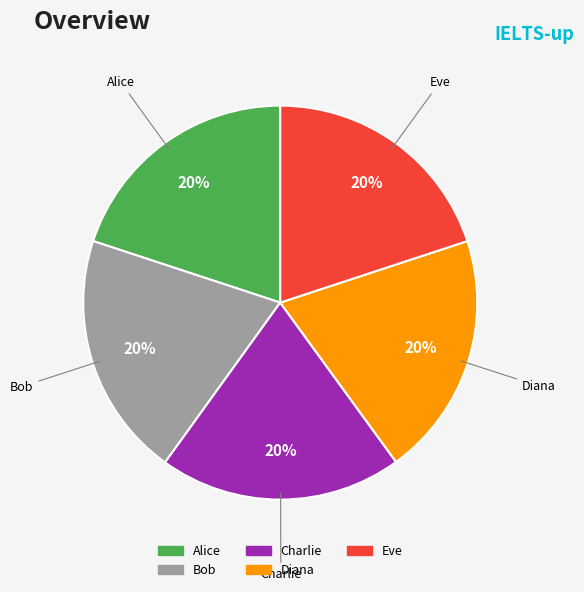

True or false: Eve accounts for 20% of the total.

True